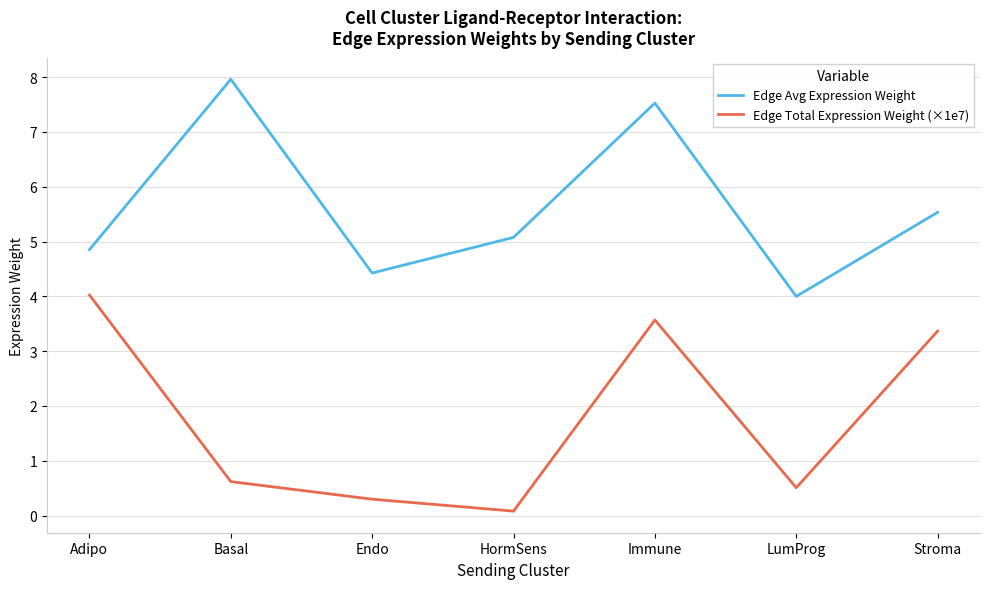

What is the difference between the highest and lowest values at Endo?

4.1